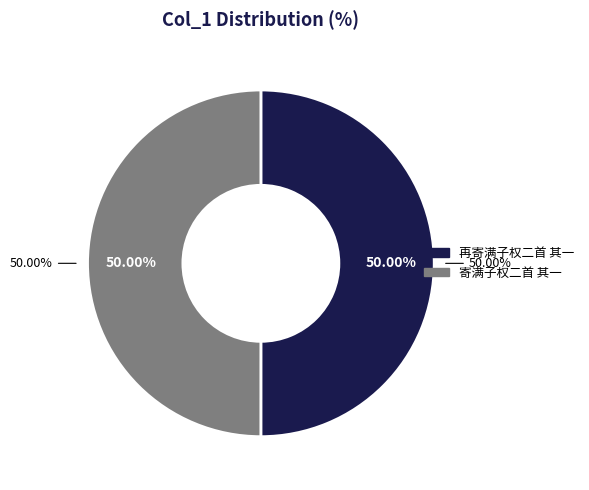

What is the largest slice in the pie chart?

再寄满子权二首 其一